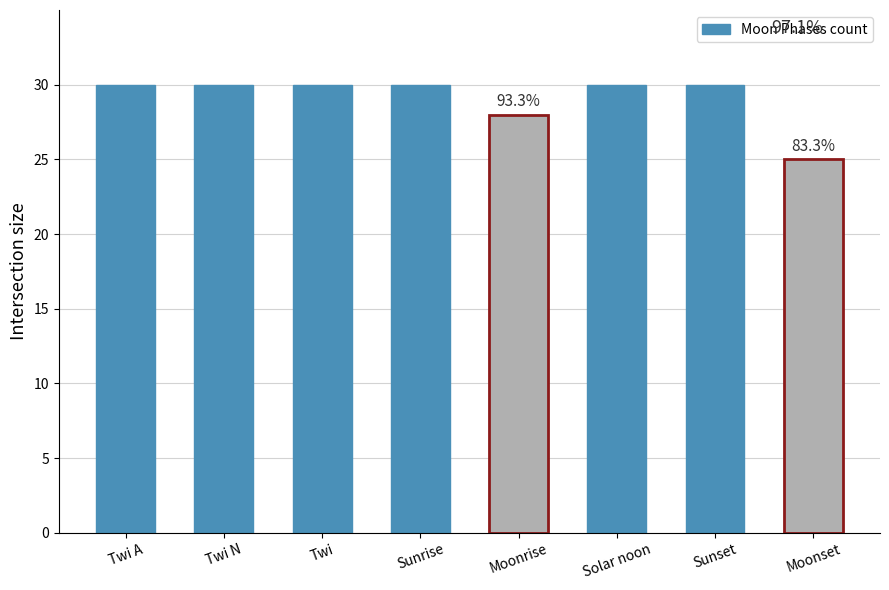

How many distinct data groups are displayed?

1